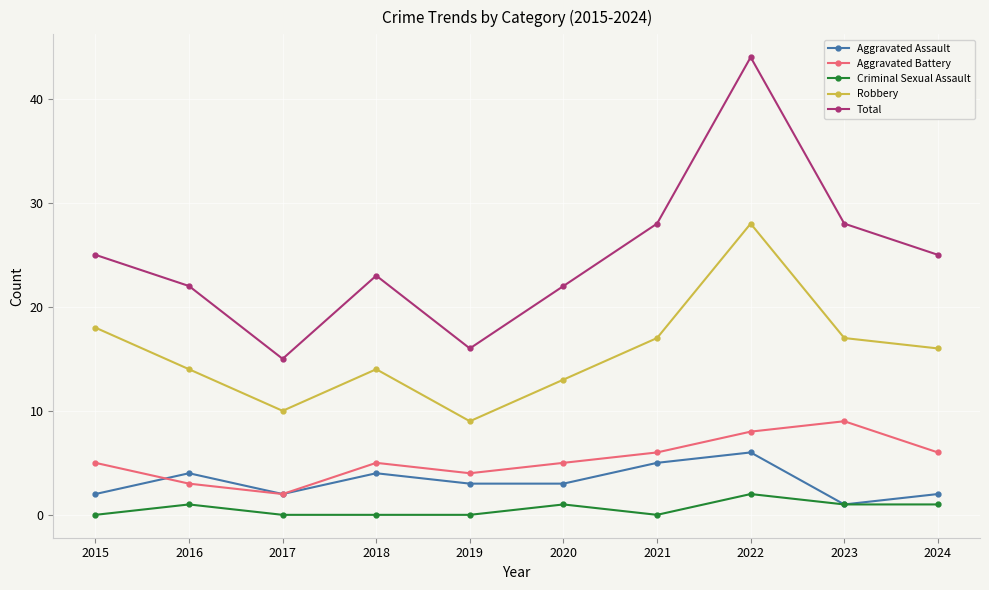

At how many categories does at least one series exceed 9?

10